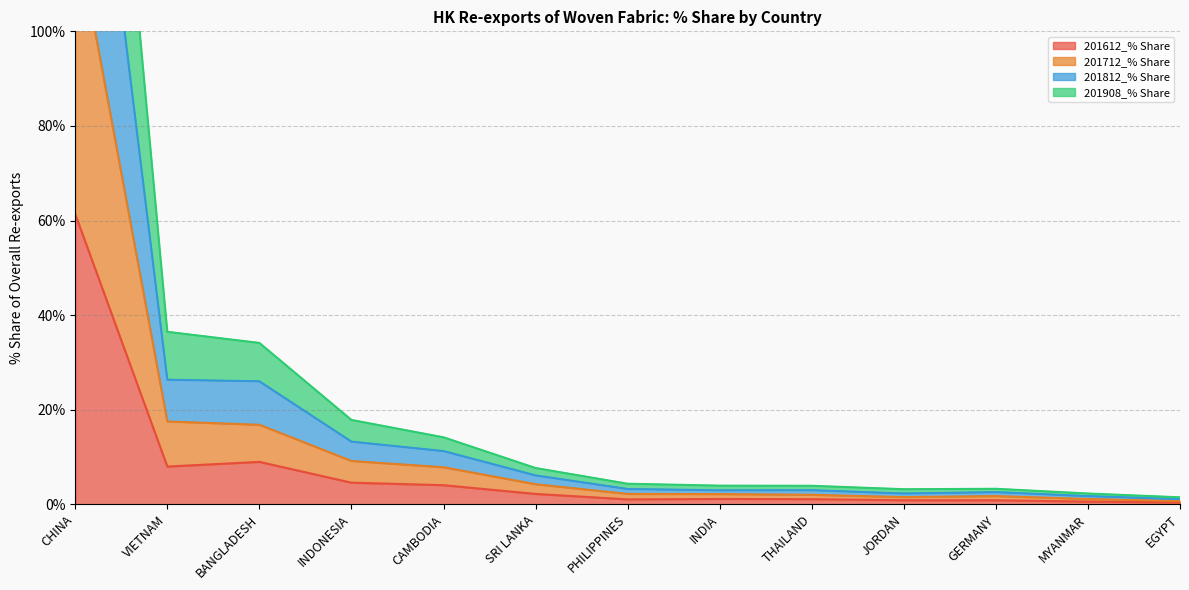

How many distinct data groups are displayed?

4